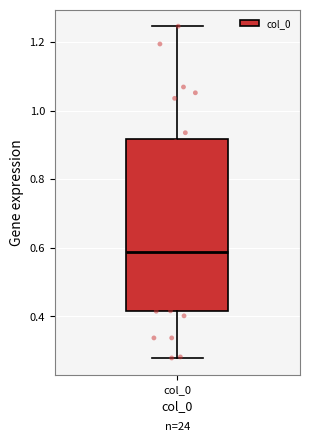

Where does the upper whisker of the box for col_0 end on the y-axis? The values are not printed on the chart, so give them approximately, as read against the axis.

1.24